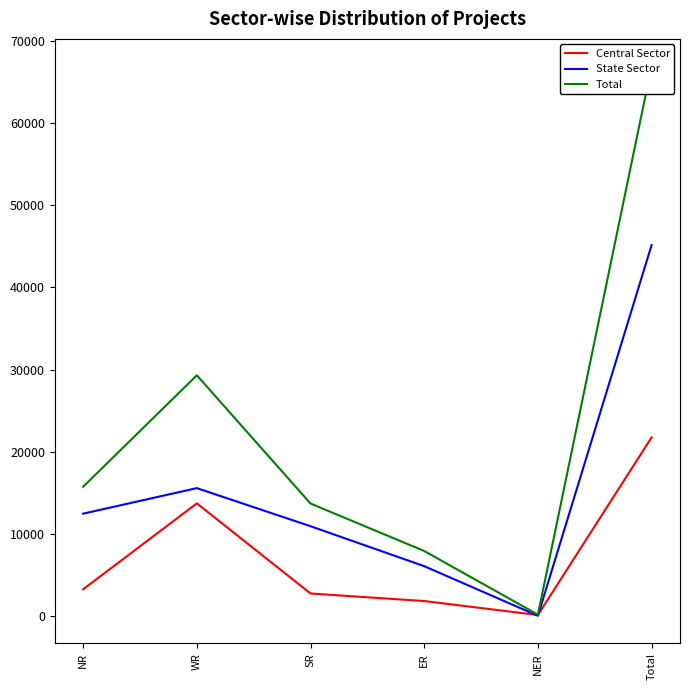

What position from the right is Total?

1